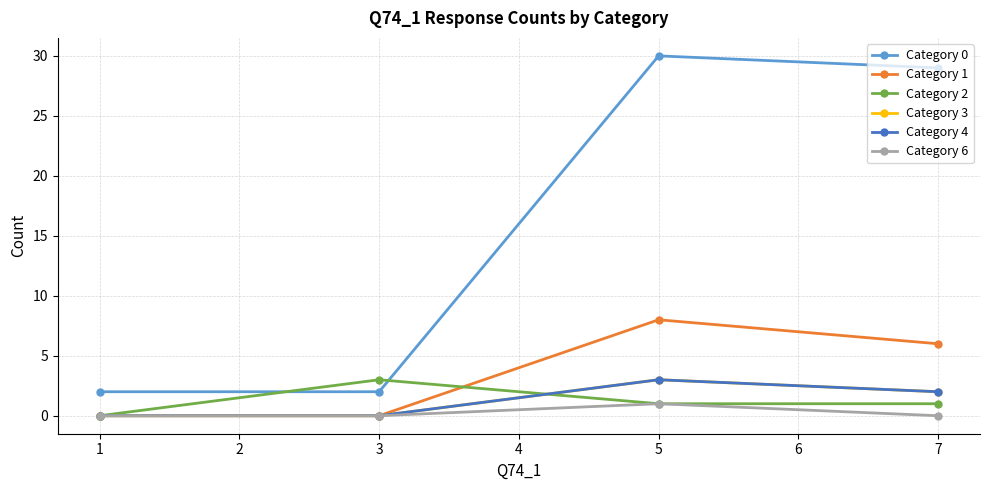

True or false: Category 3 has more than 0 points higher than both neighbors.

True